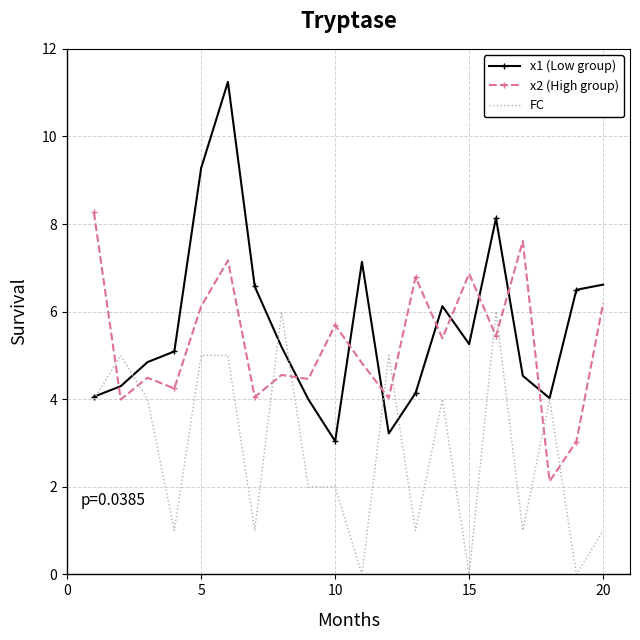

Rank the series by their maximum value, from highest to lowest.

x1 (Low group), x2 (High group), FC